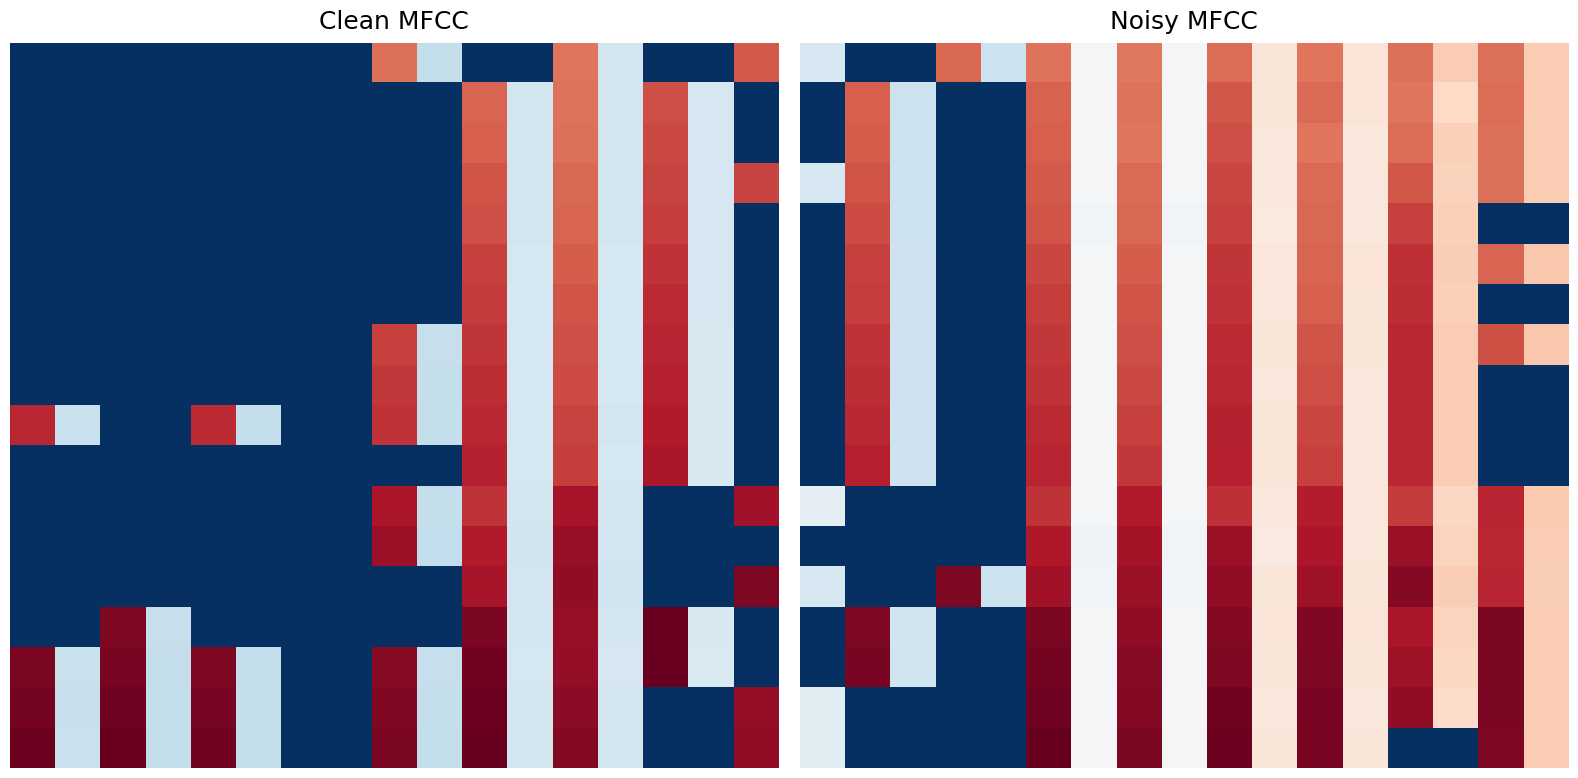

What is the total value across all series at 0?

889.3